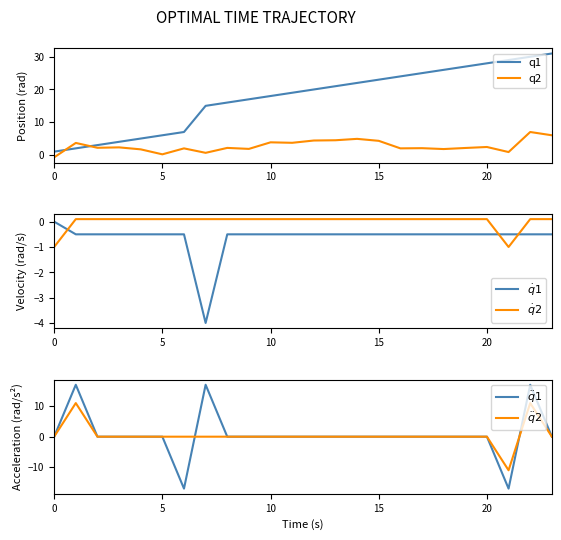

True or false: $\dot{q}1$ has a value of -0.5 at 23.

True